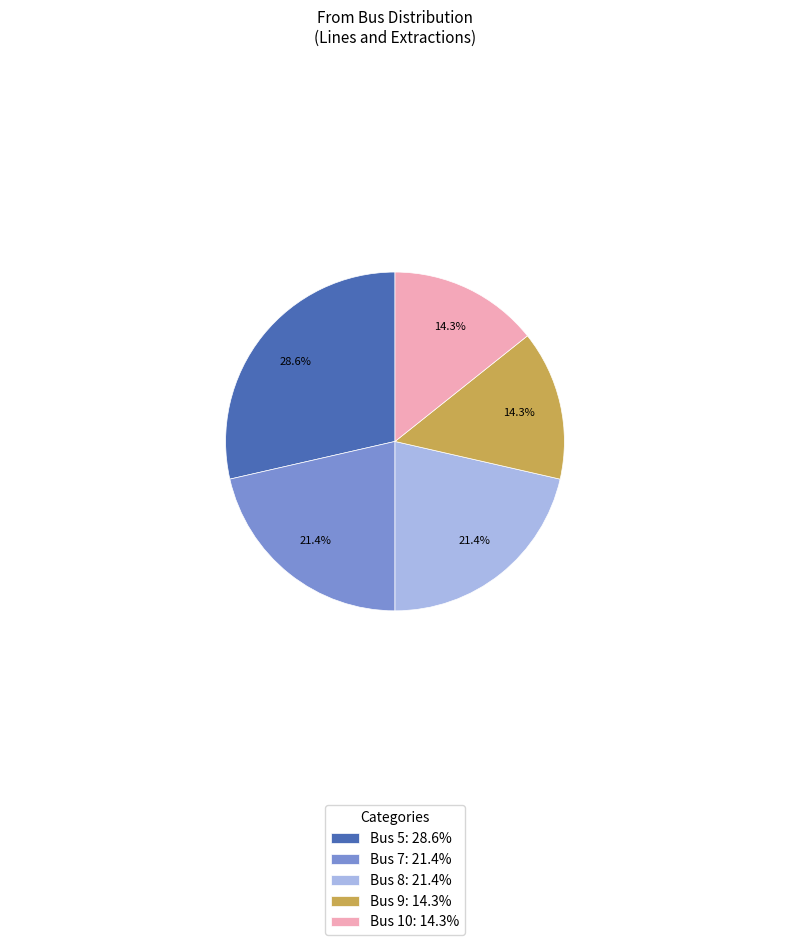

Does Bus 7 represent more than half of the total?

No